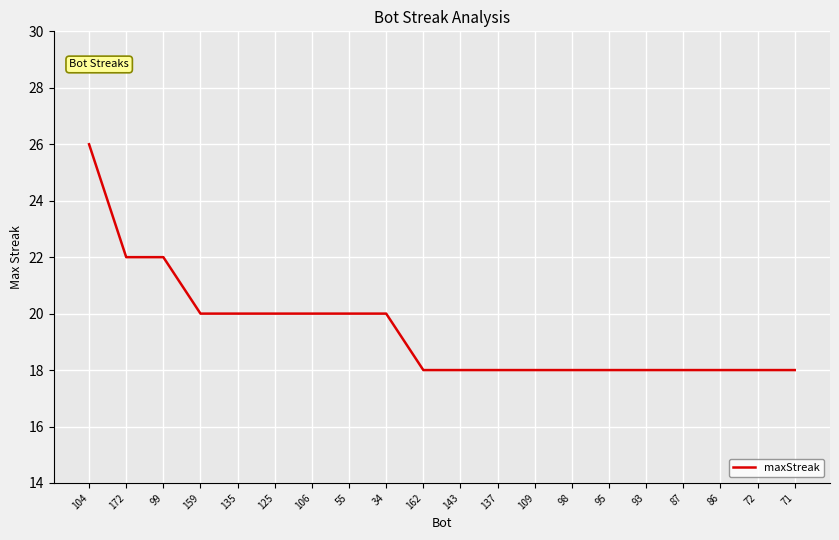

Between 172 and 87, which is larger?

172